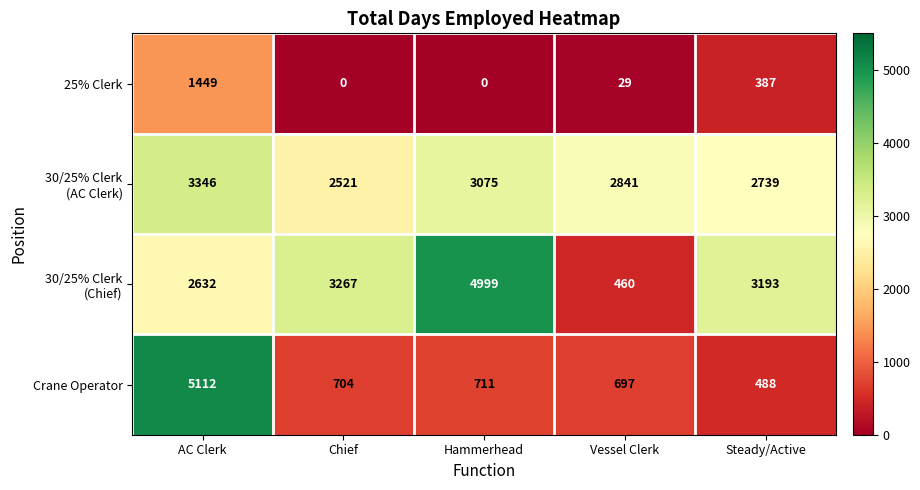

What is the total value across all series at Chief?

6492